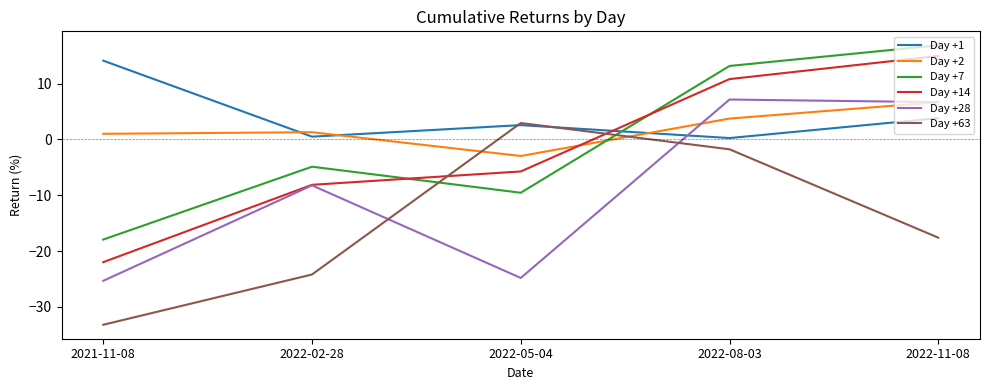

The Day +28 series shows 4.5 at 2022-11-08. True or false?

False